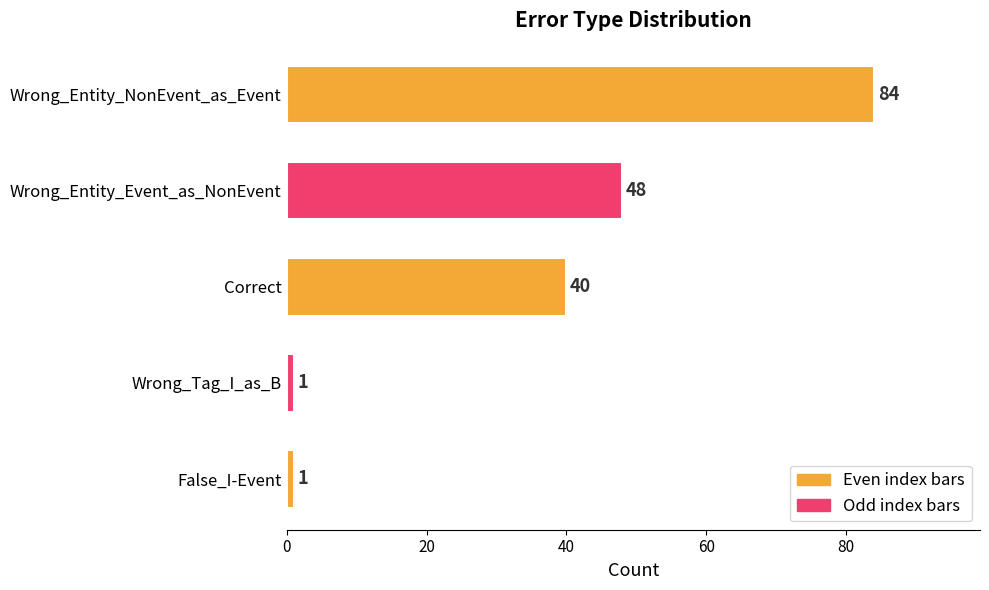

The chart shows a value of 48 at Wrong_Entity_Event_as_NonEvent. True or false?

True